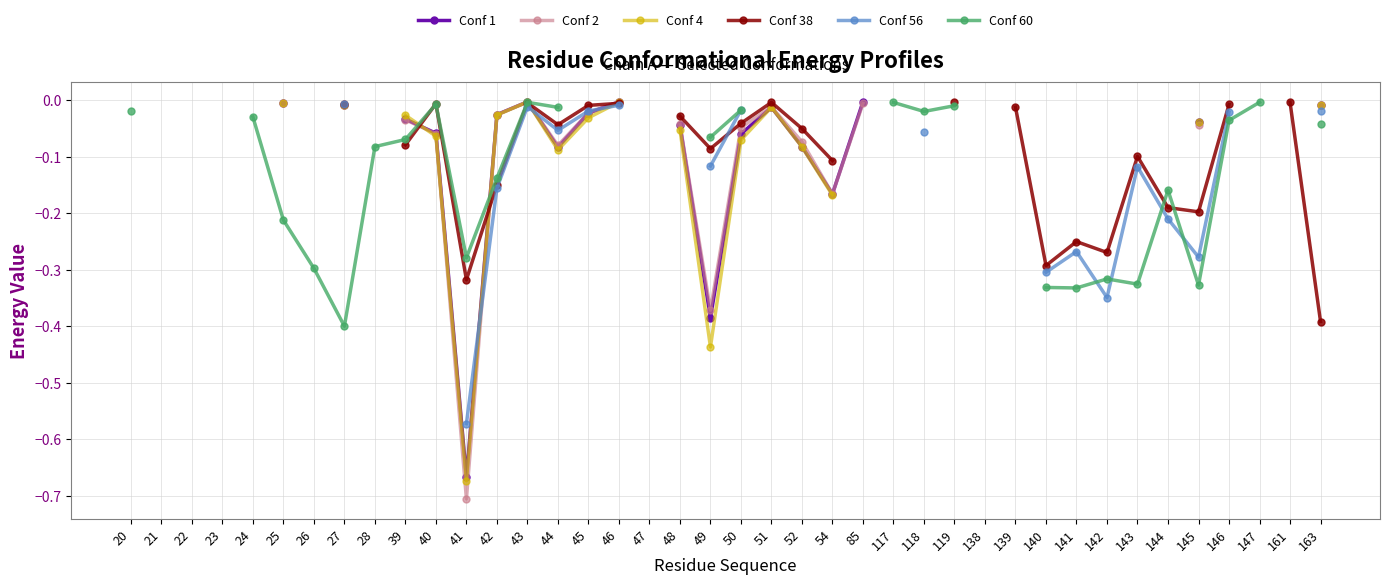

Is this an area chart (filled region under the line)?

No